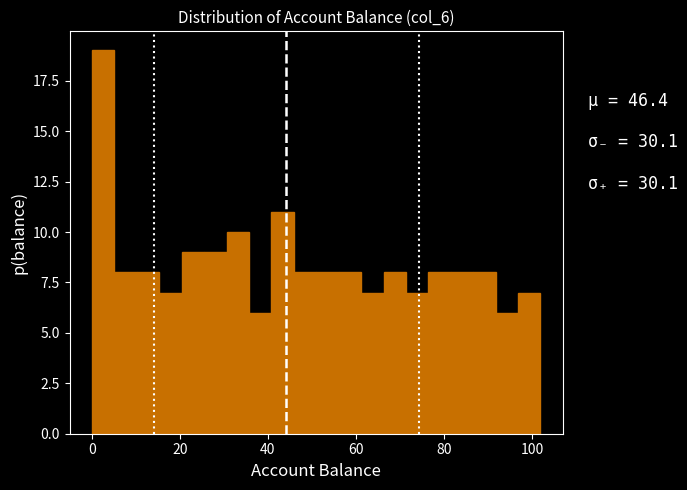

Read against the x-axis, roughly where is the centre of the tallest bar?

2